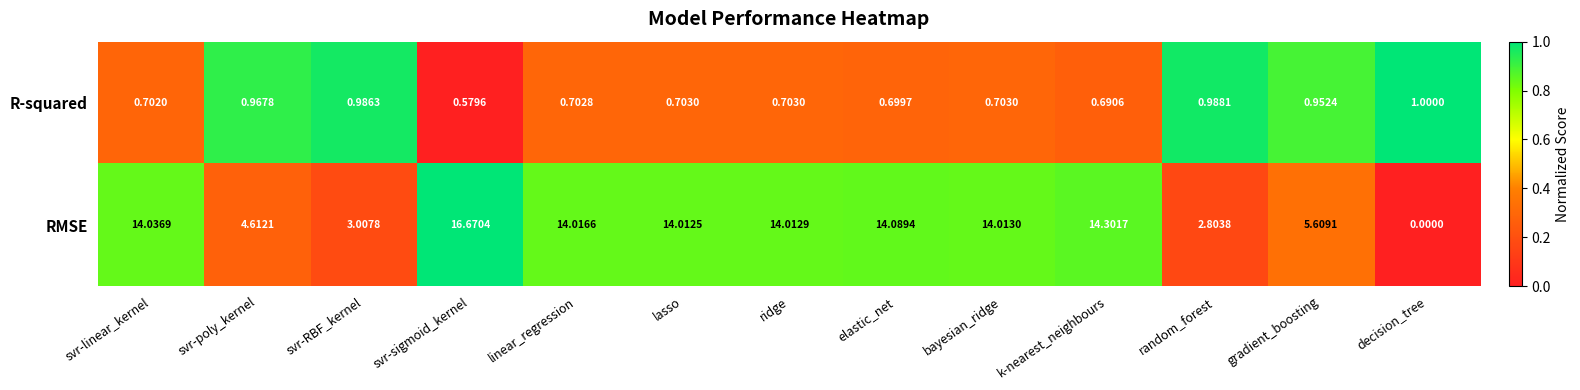

At which label does RMSE first exceed 14?

svr-linear_kernel